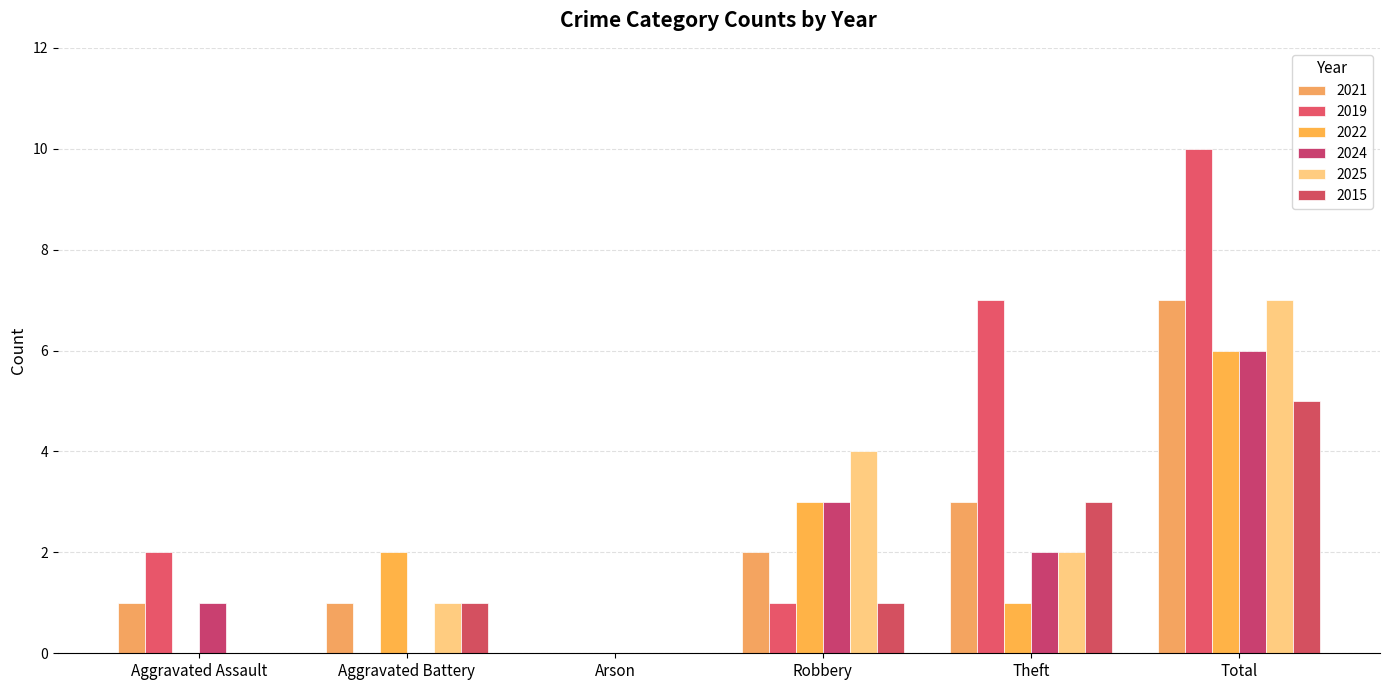

What is the label of the 2nd bar from the right?

Theft